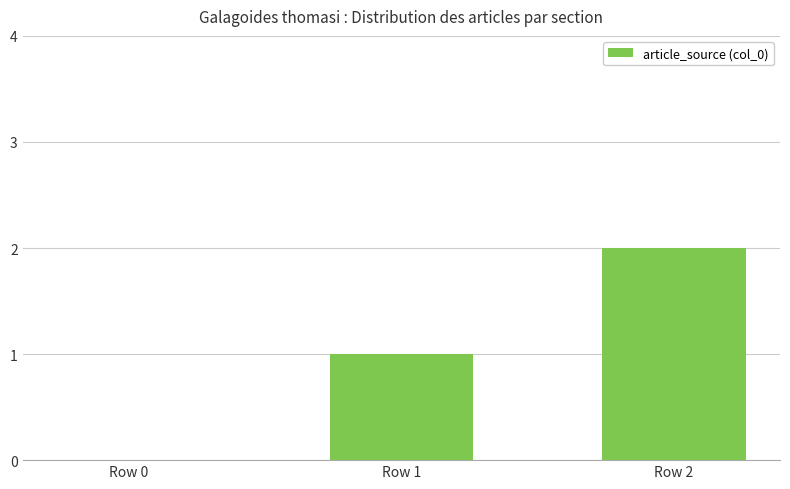

How many series are shown in this chart?

1